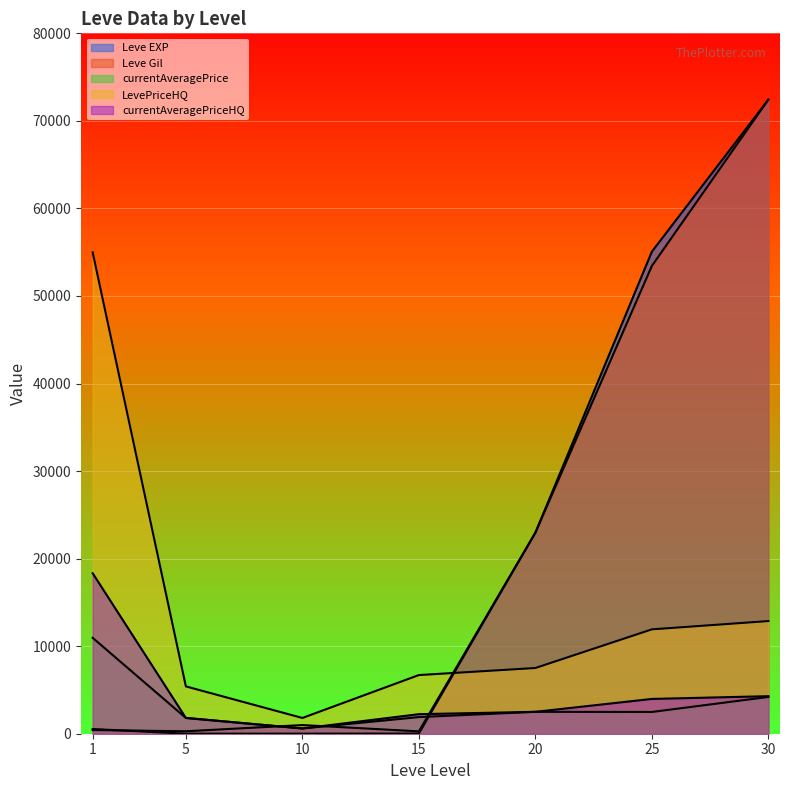

At which category is the sum across all series the highest?

30